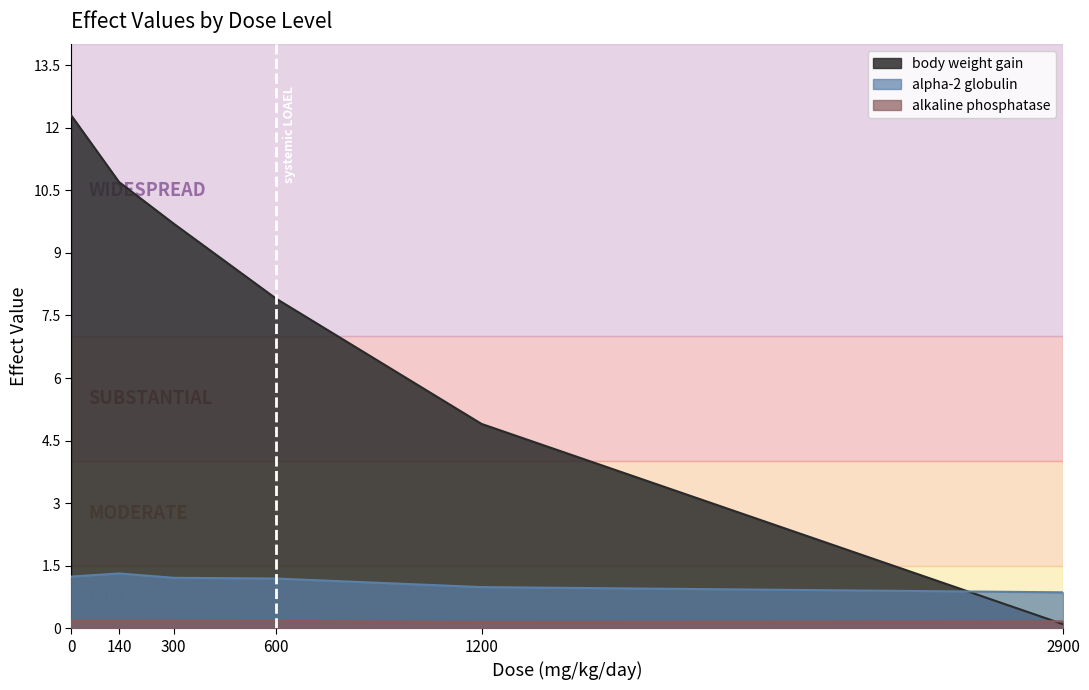

Reading right to left, extract all data points from this chart.

body weight gain: 0.1	4.9	7.9	9.7	10.7	12.3
alpha-2 globulin: 0.9	1.0	1.2	1.2	1.3	1.2
alkaline phosphatase: 0.2	0.2	0.2	0.2	0.2	0.2